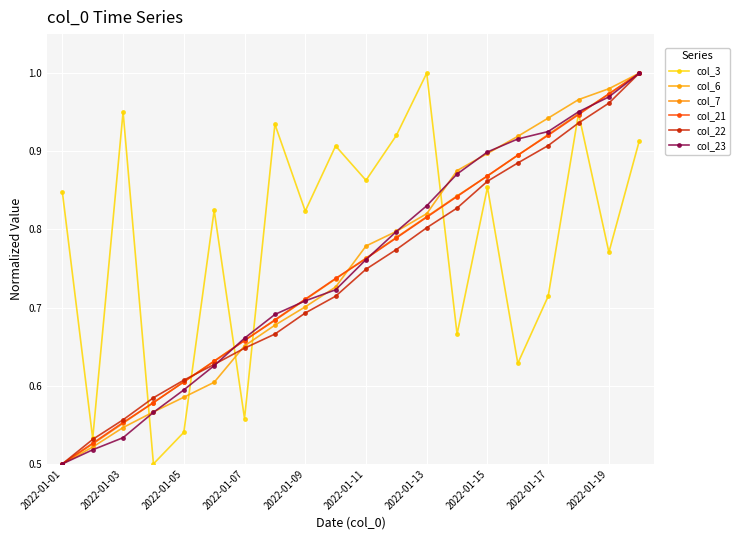

Count the number of categories in the chart.

20